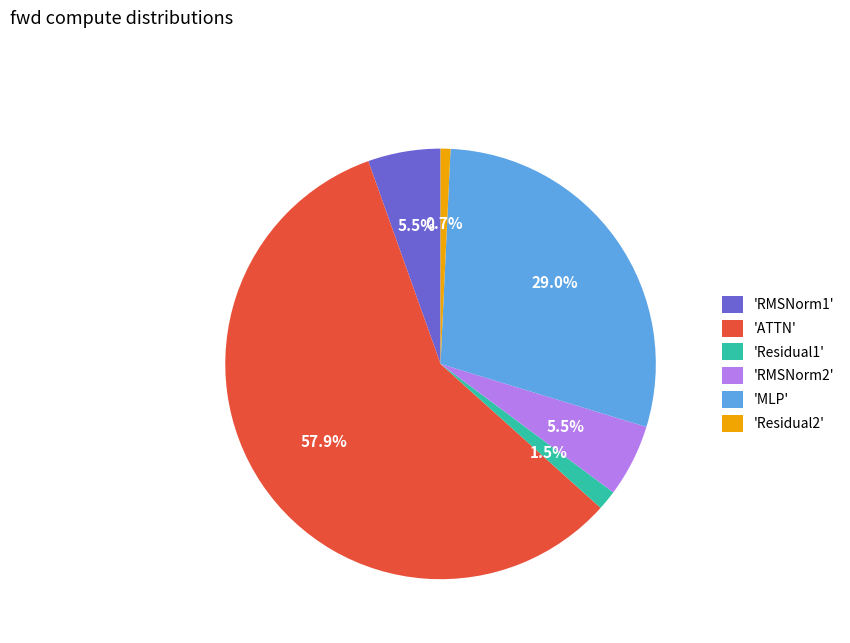

Is there a majority slice in this chart?

Yes